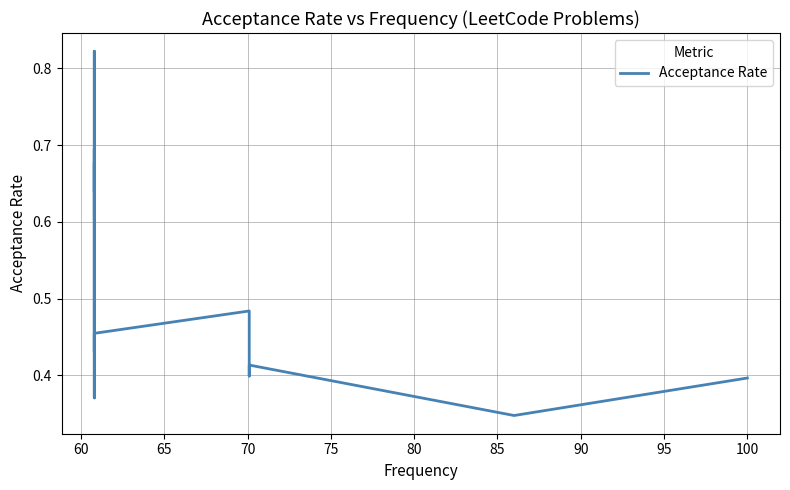

What is the smallest value displayed?

0.3